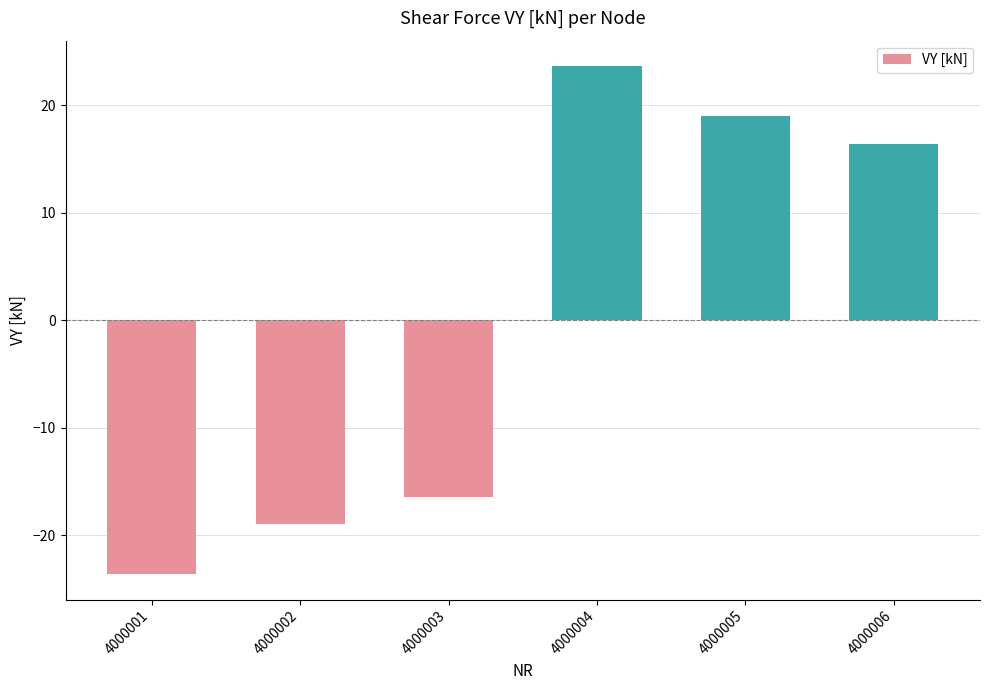

List the labels in order of value, smallest first.

4000001, 4000002, 4000003, 4000006, 4000005, 4000004